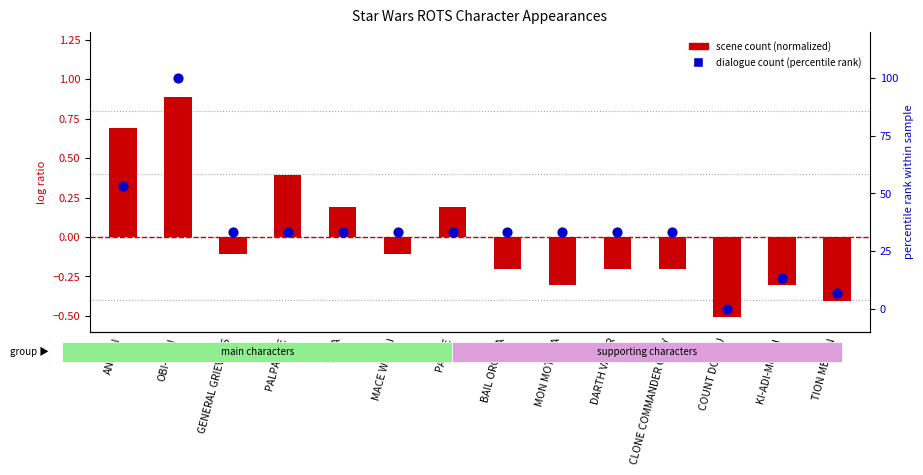

What are all the series names shown in the legend?

scene count (normalized), dialogue count (percentile rank)